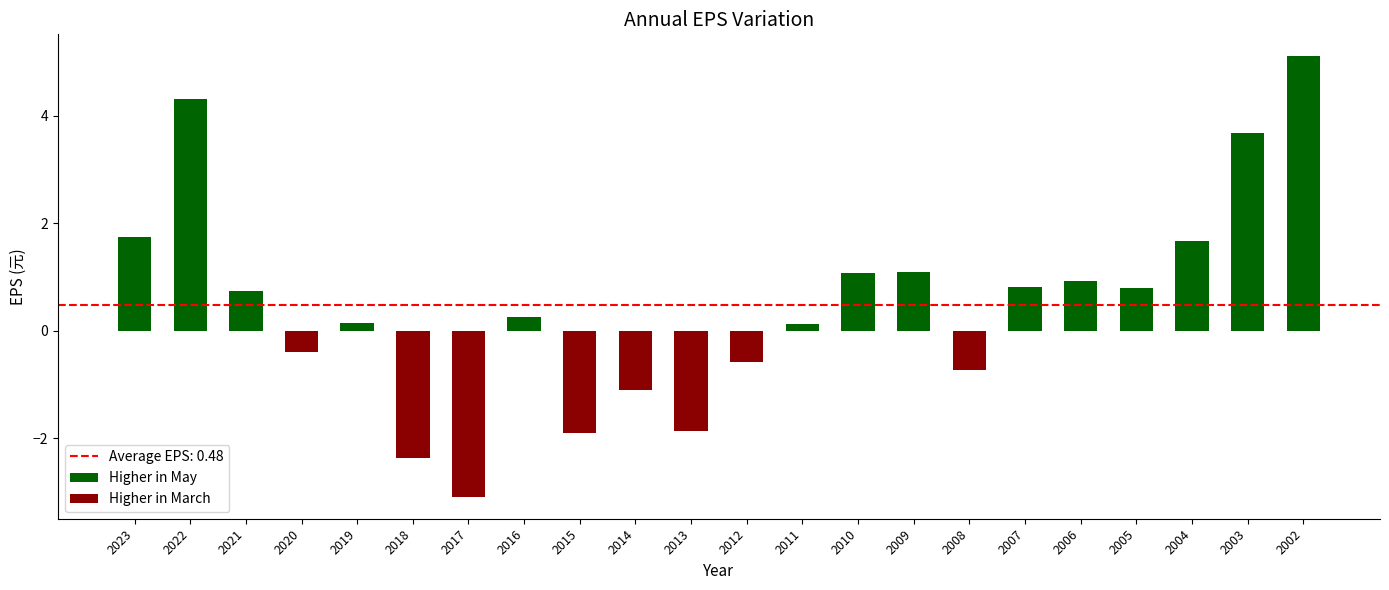

At which category is the sum across all series the highest?

2002